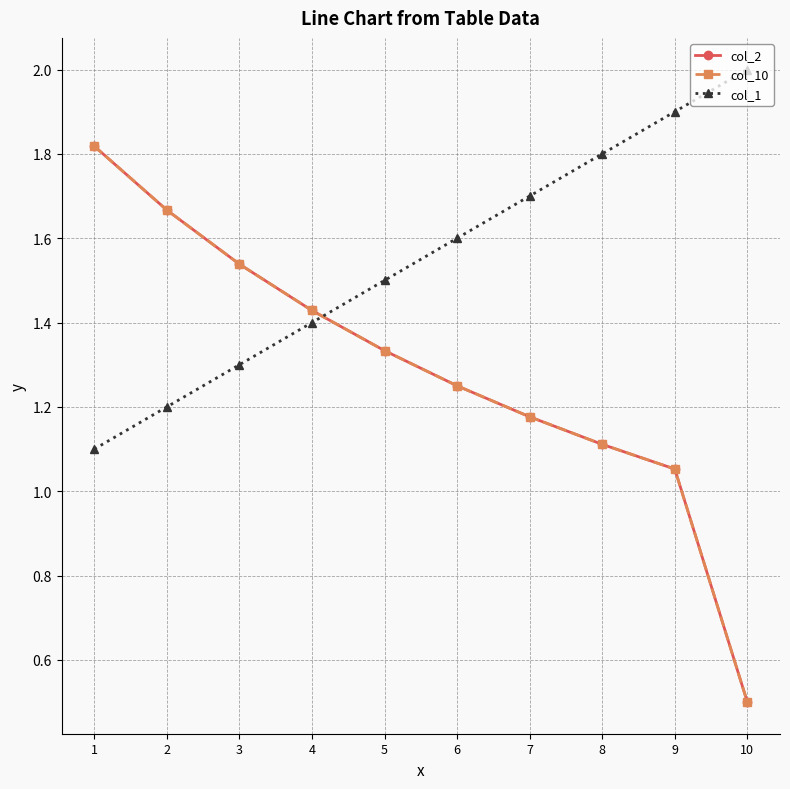

Is it true that col_2 equals 1.1 at 9?

True